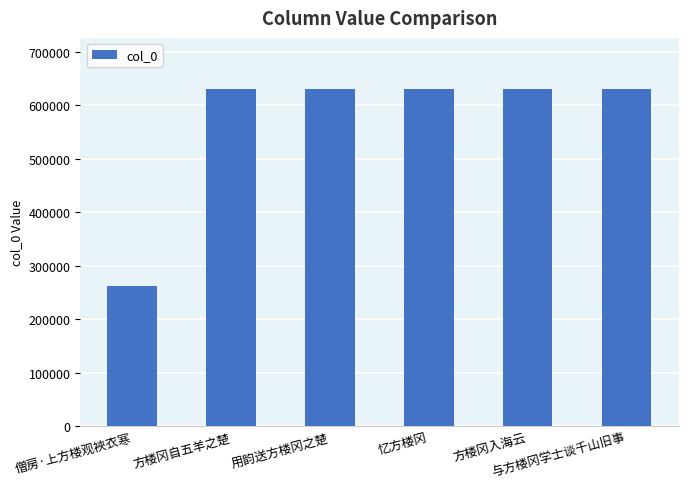

What value does the data have at 与方楼冈学士谈千山旧事?

631178